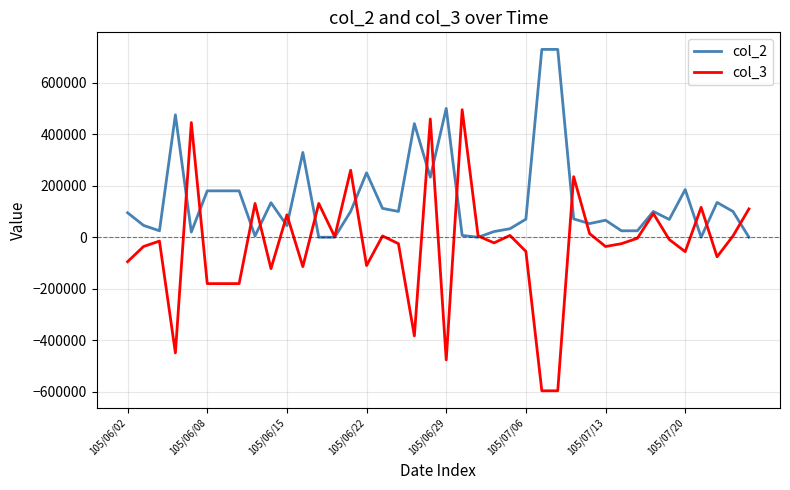

Rank the series by their maximum value, from highest to lowest.

col_2, col_3